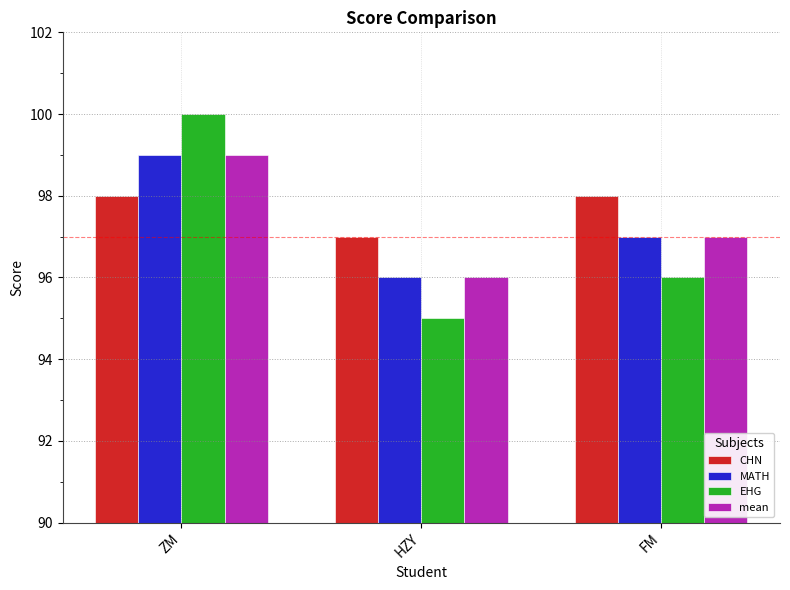

What position from the left is ZM?

1